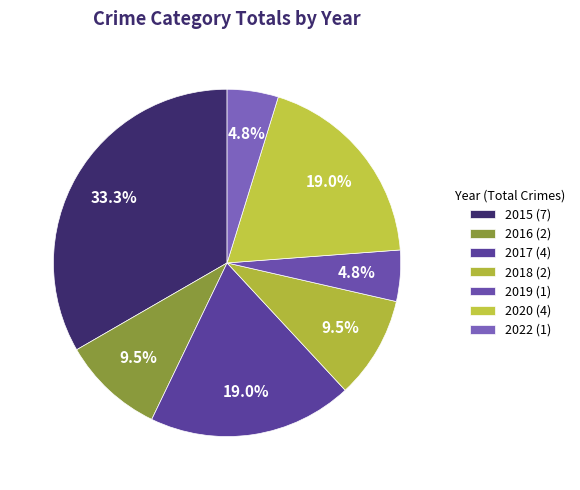

Is it true that 2017 is 7% of the pie?

False